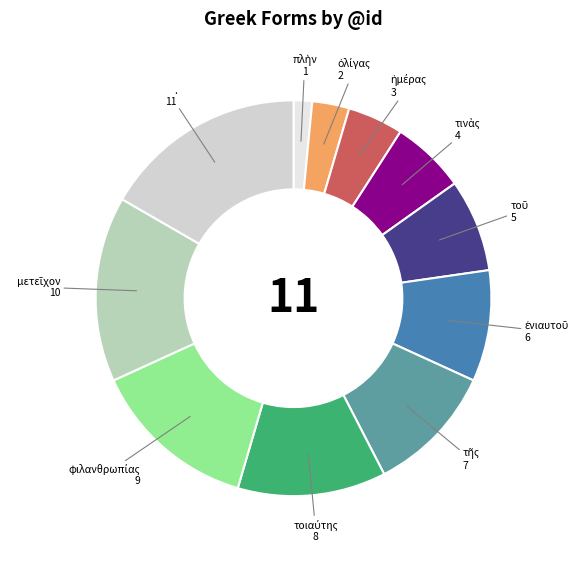

Which slice is the largest?

.